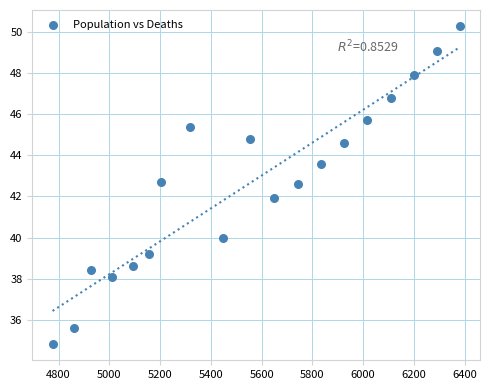

What is the range of X values (max minus min)?

1604.4